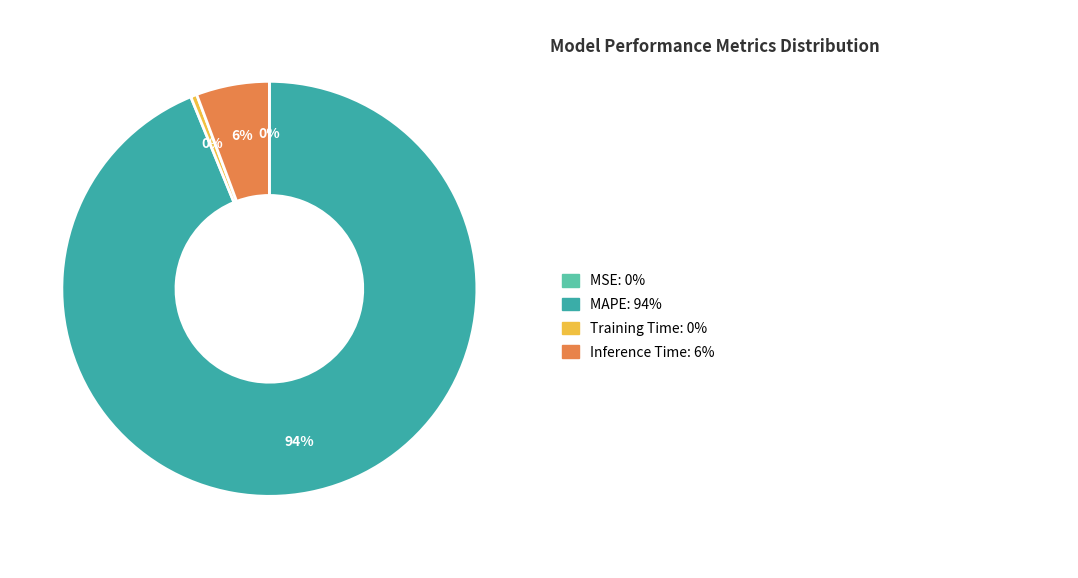

Does any single category account for the majority?

Yes